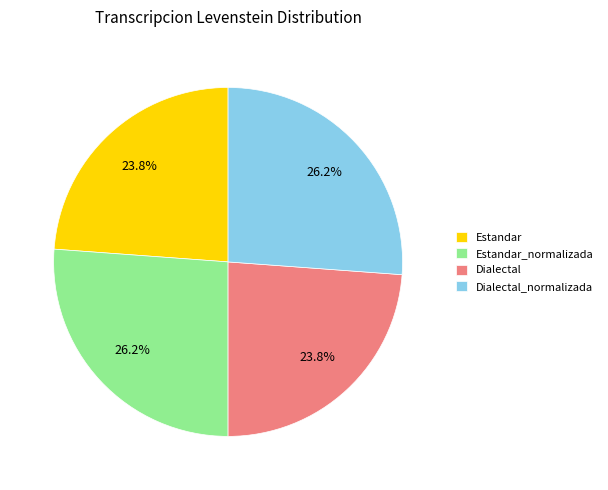

Approximately how many times larger is the value at Dialectal_normalizada compared to Estandar?

1.1